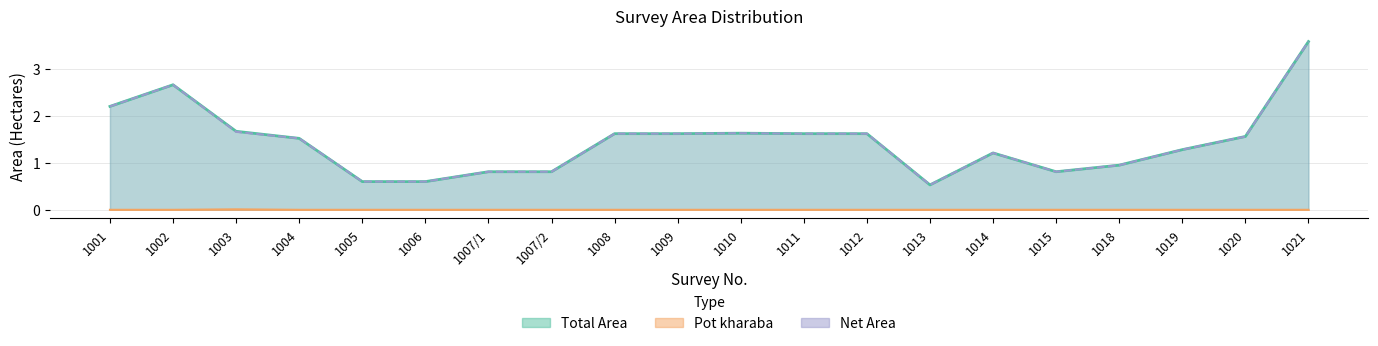

The Net Area series shows 2.4 at 1004. True or false?

False